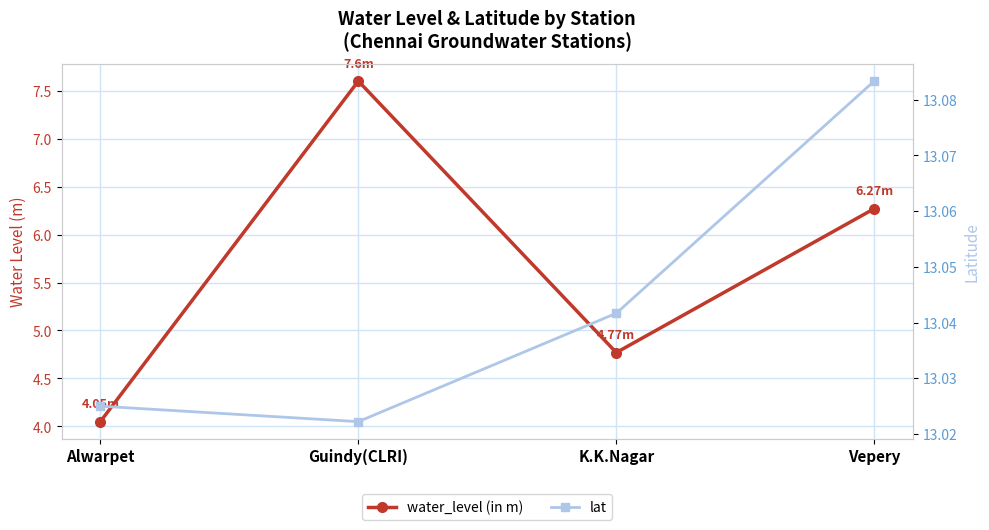

Where is the first local maximum for water_level (in m)?

Guindy(CLRI)